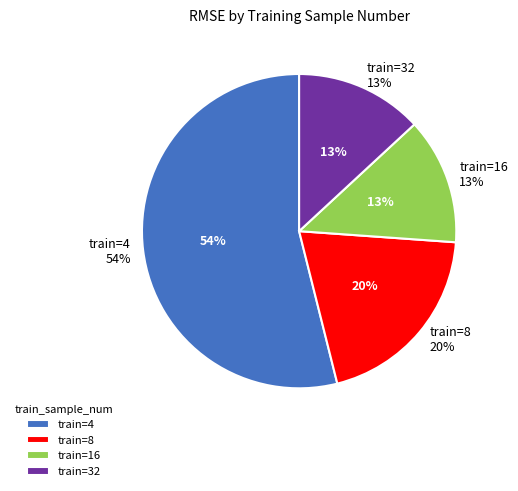

To the nearest percent, what portion does 16 represent?

13%